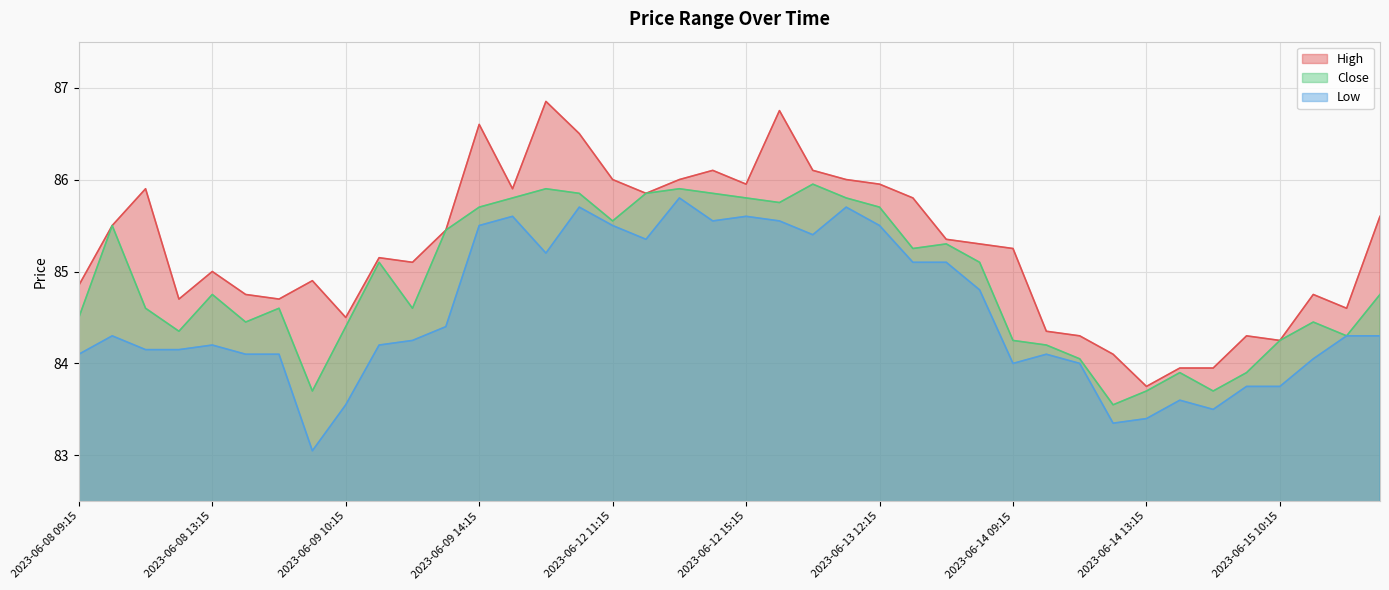

Rank the categories by High value from highest to lowest.

2023-06-12 09:15, 2023-06-13 09:15, 2023-06-09 14:15, 2023-06-12 10:15, 2023-06-12 14:15, 2023-06-13 10:15, 2023-06-12 11:15, 2023-06-12 13:15, 2023-06-13 11:15, 2023-06-12 15:15, 2023-06-13 12:15, 2023-06-08 11:15, 2023-06-09 15:15, 2023-06-12 12:15, 2023-06-13 13:15, 2023-06-15 13:15, 2023-06-08 10:15, 2023-06-09 13:15, 2023-06-13 14:15, 2023-06-13 15:15, 2023-06-14 09:15, 2023-06-09 11:15, 2023-06-09 12:15, 2023-06-08 13:15, 2023-06-09 09:15, 2023-06-08 09:15, 2023-06-08 14:15, 2023-06-15 11:15, 2023-06-08 12:15, 2023-06-08 15:15, 2023-06-15 12:15, 2023-06-09 10:15, 2023-06-14 10:15, 2023-06-14 11:15, 2023-06-15 09:15, 2023-06-15 10:15, 2023-06-14 12:15, 2023-06-14 14:15, 2023-06-14 15:15, 2023-06-14 13:15